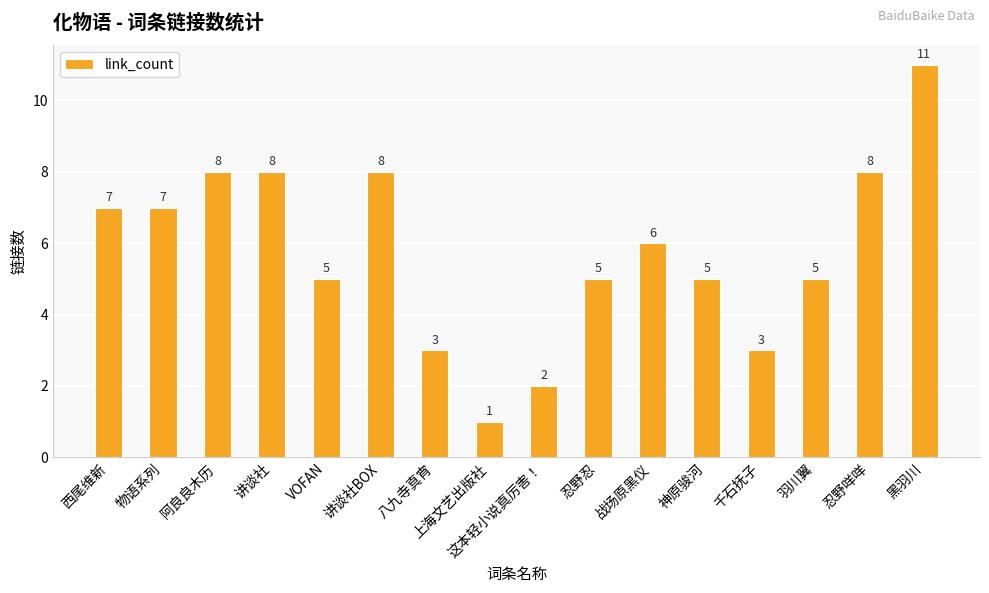

How many data points are less than 6?

8